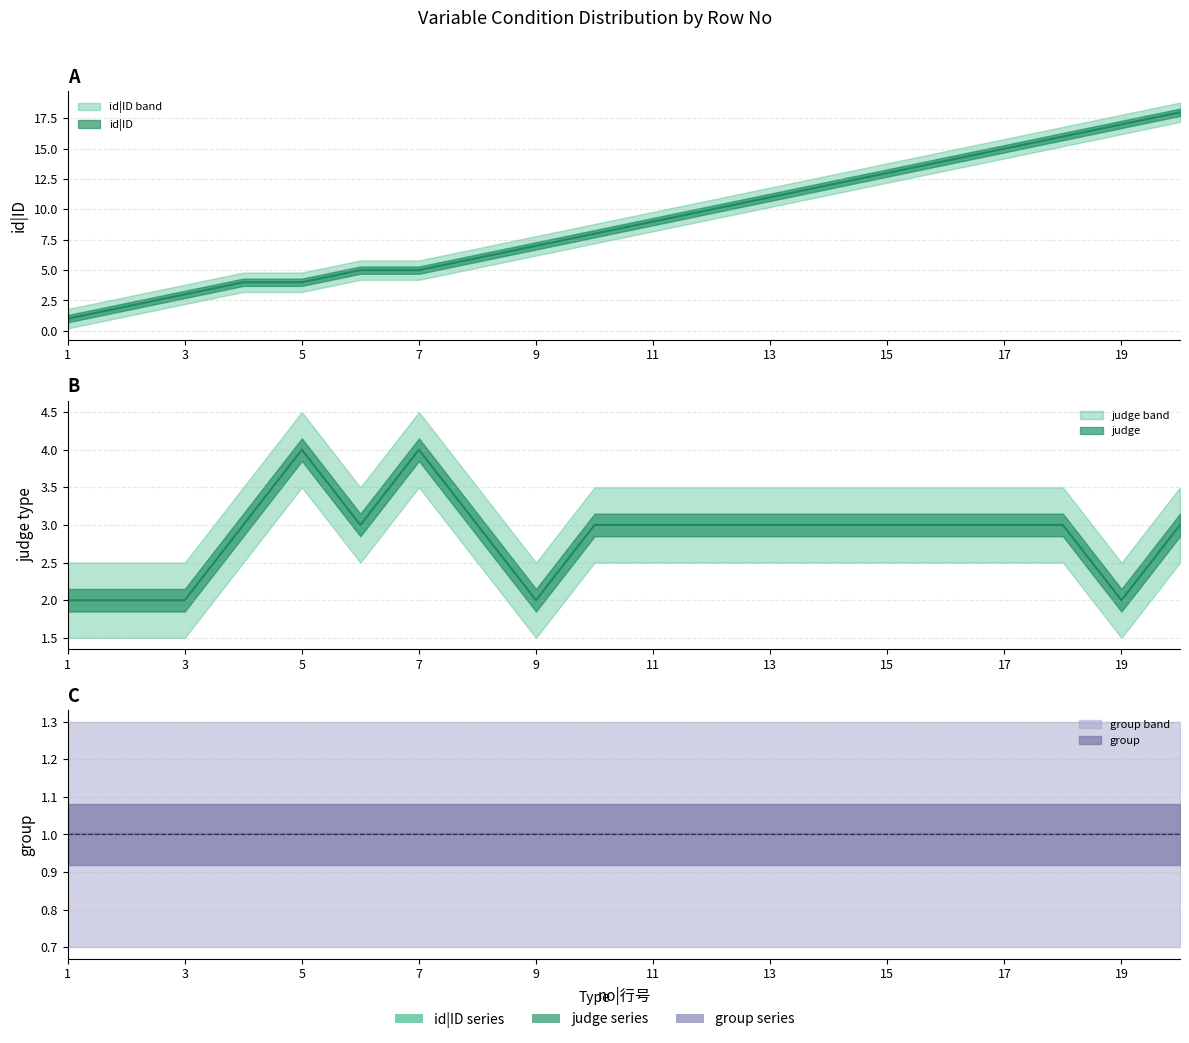

Which has a higher value, 8 or 15?

15